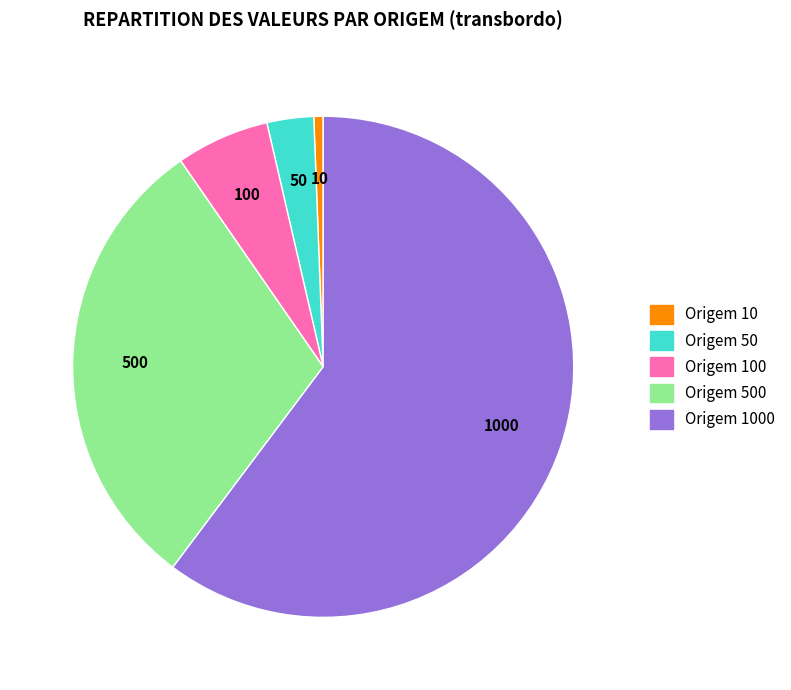

Count the number of slices in the pie.

5